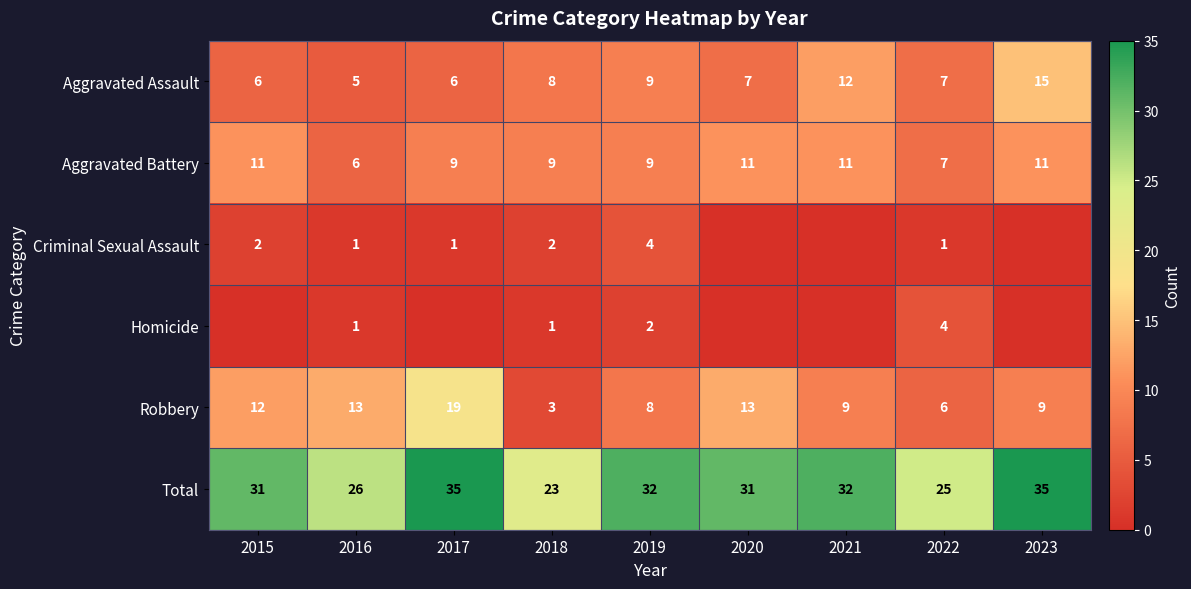

Where is Aggravated Assault nearest to the value 10?

2019